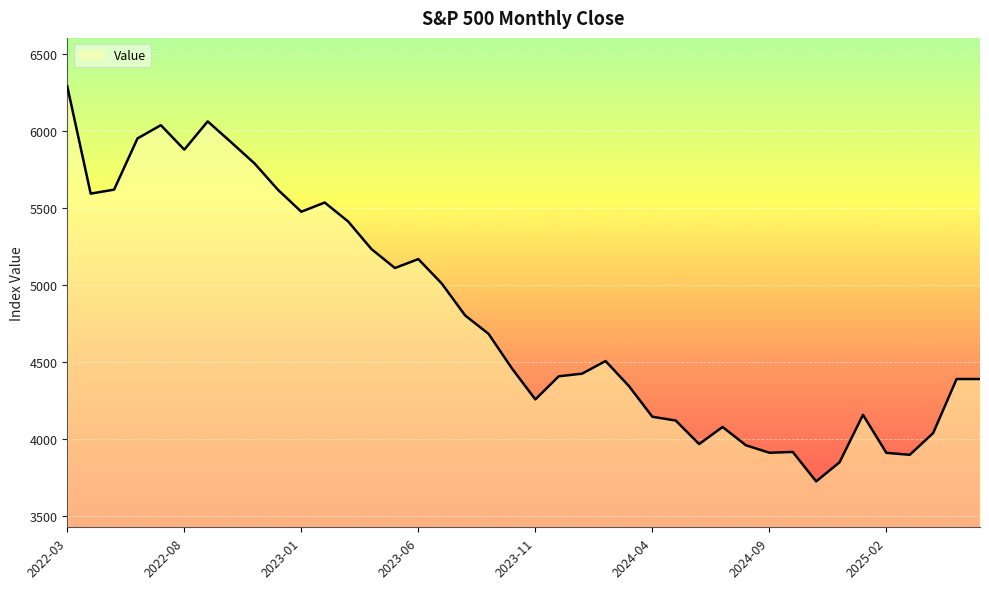

What is the maximum value shown in the chart?

6293.1